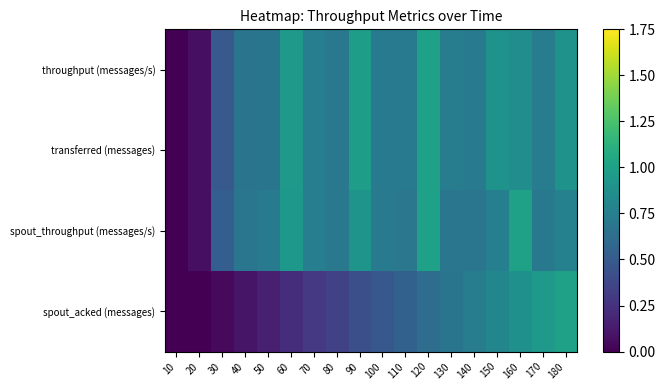

At how many categories does at least one series exceed 0?

17